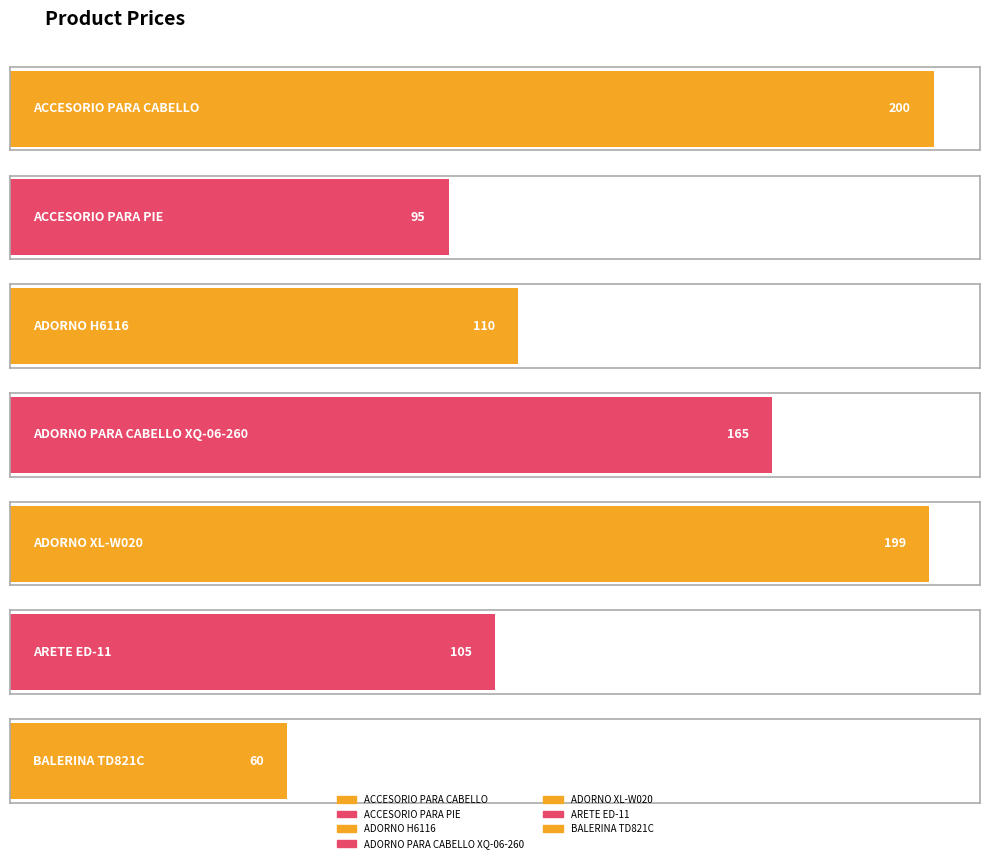

Where does the data first go above 110?

ACCESORIO PARA CABELLO